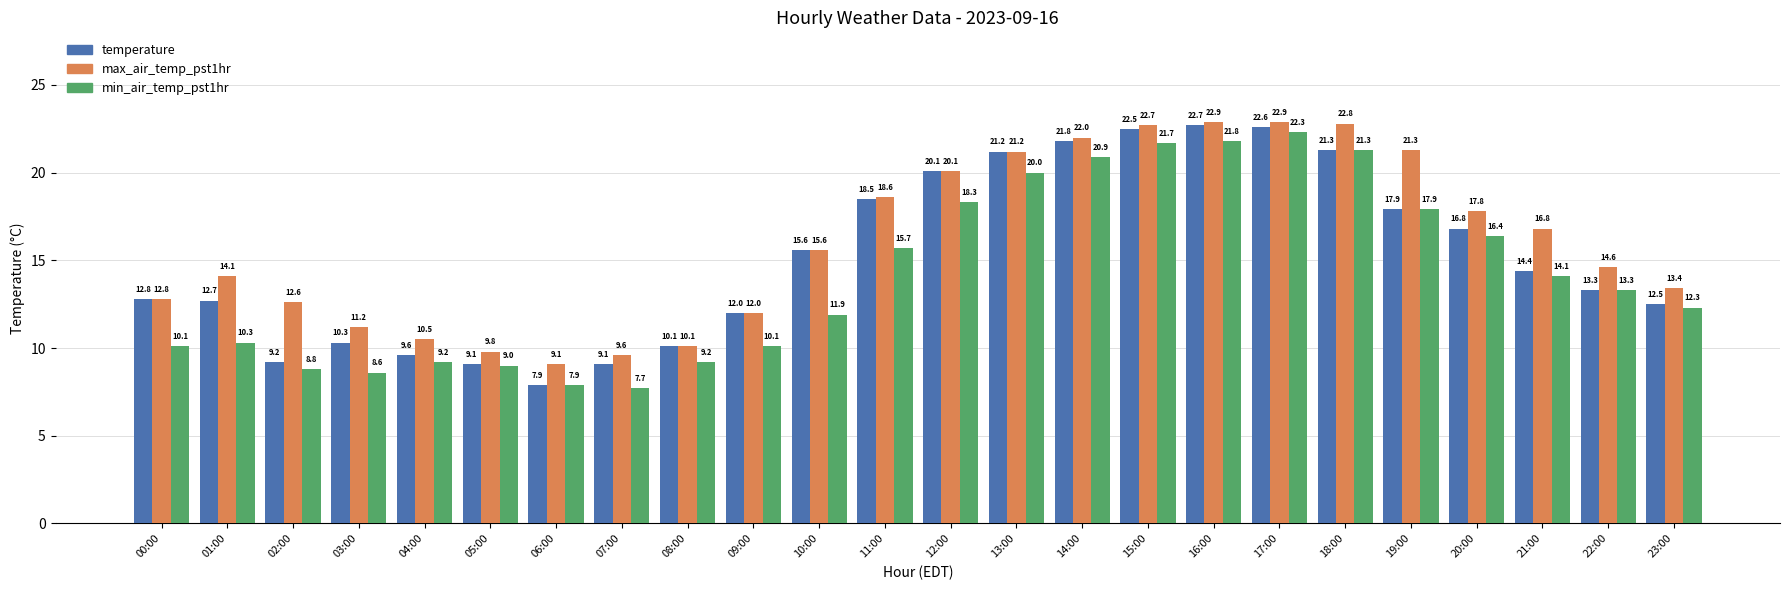

What is the value of the temperature bar at the 12th from the left?

18.5